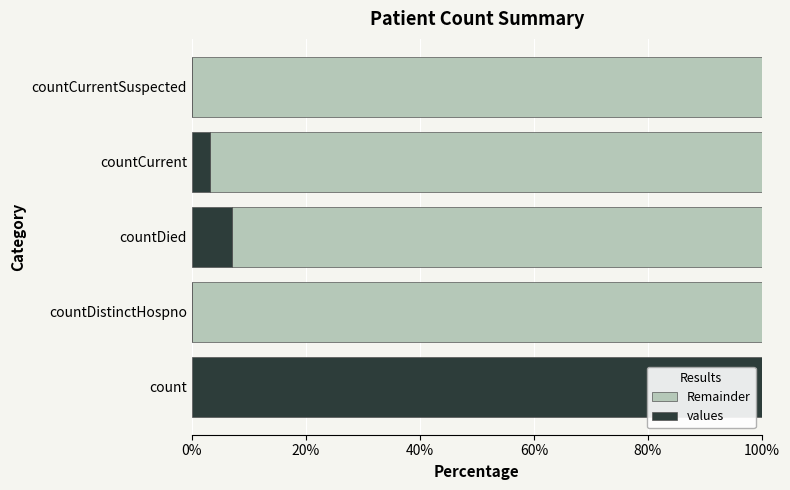

At which label does values reach its peak?

count